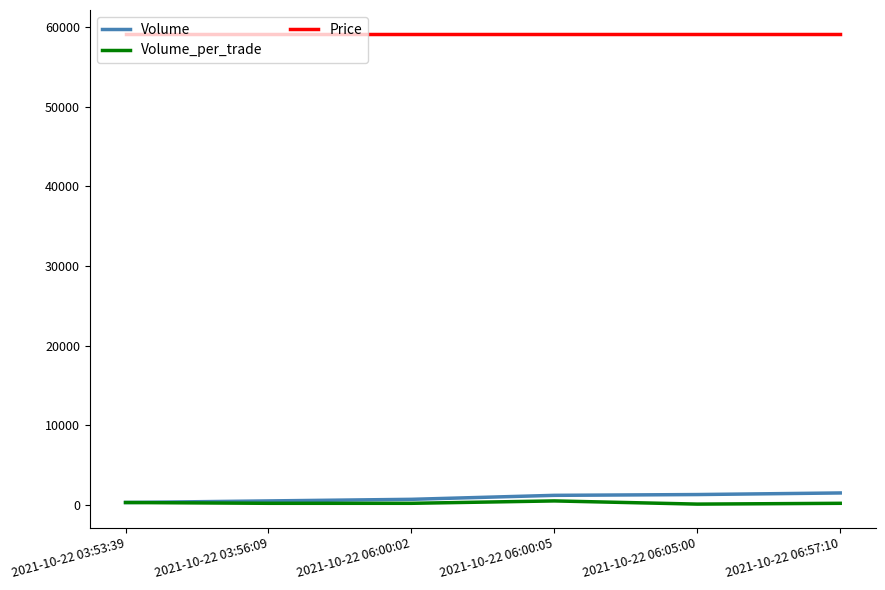

What are all the series names shown in the legend?

Volume, Volume_per_trade, Price